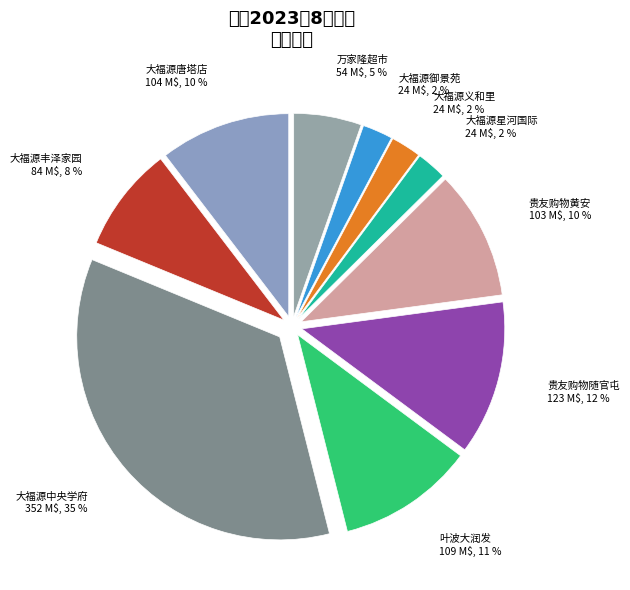

True or false: 大福源义和里 24 M$, 2 % accounts for 2% of the total.

True